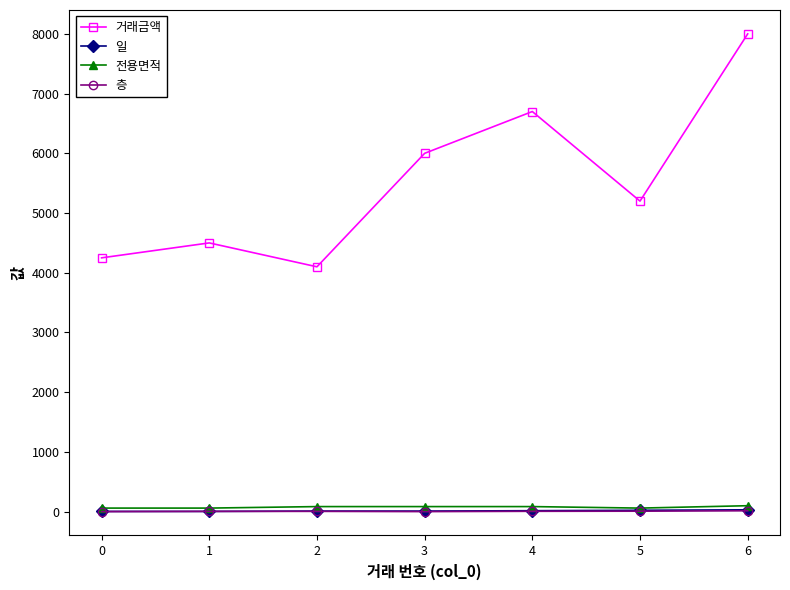

True or false: 전용면적 has a value of 59.8 at 0.

True